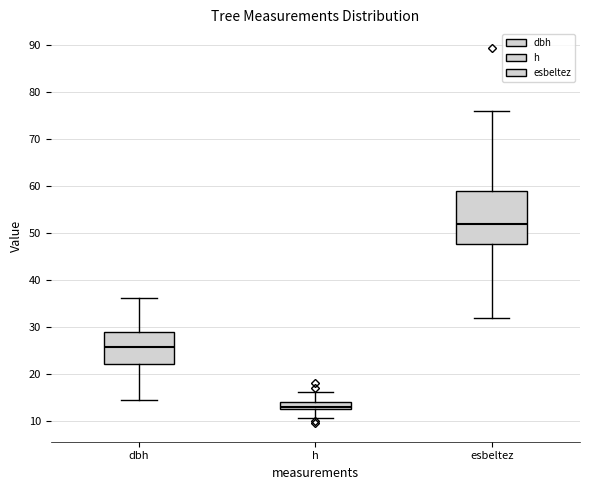

Reading left to right, transcribe this box plot: for each box, give where its median line is, the range the box spans, and where its two whiskers end, as read against the y-axis. The values are not printed on the chart, so give them approximately, as read against the axis.

dbh: median 26, box 22 to 29, whiskers 15 to 36
h: median 13 (just above the box's lower edge), box 13 to 14, whiskers 11 to 16
esbeltez: median 52, box 48 to 59, whiskers 32 to 76